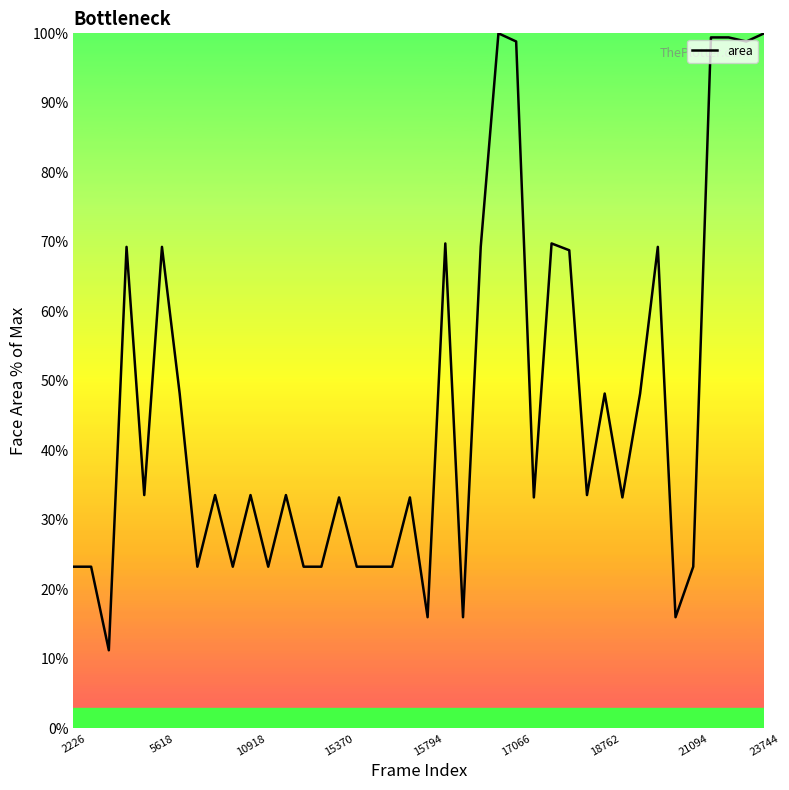

What is the maximum value shown in the chart?

100.0